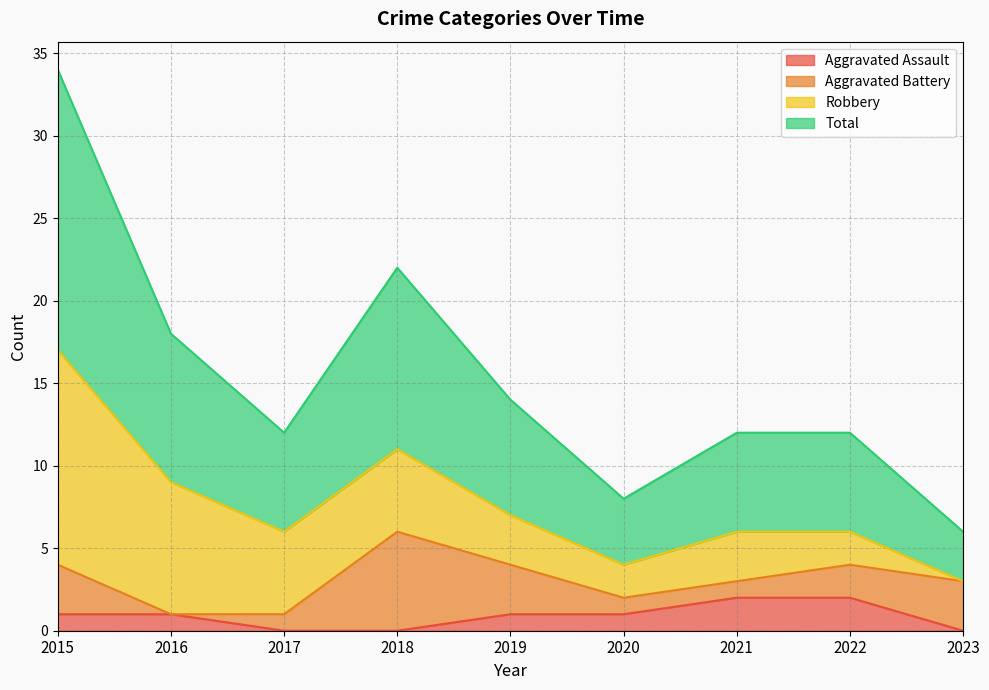

At how many categories does at least one series exceed 16?

1